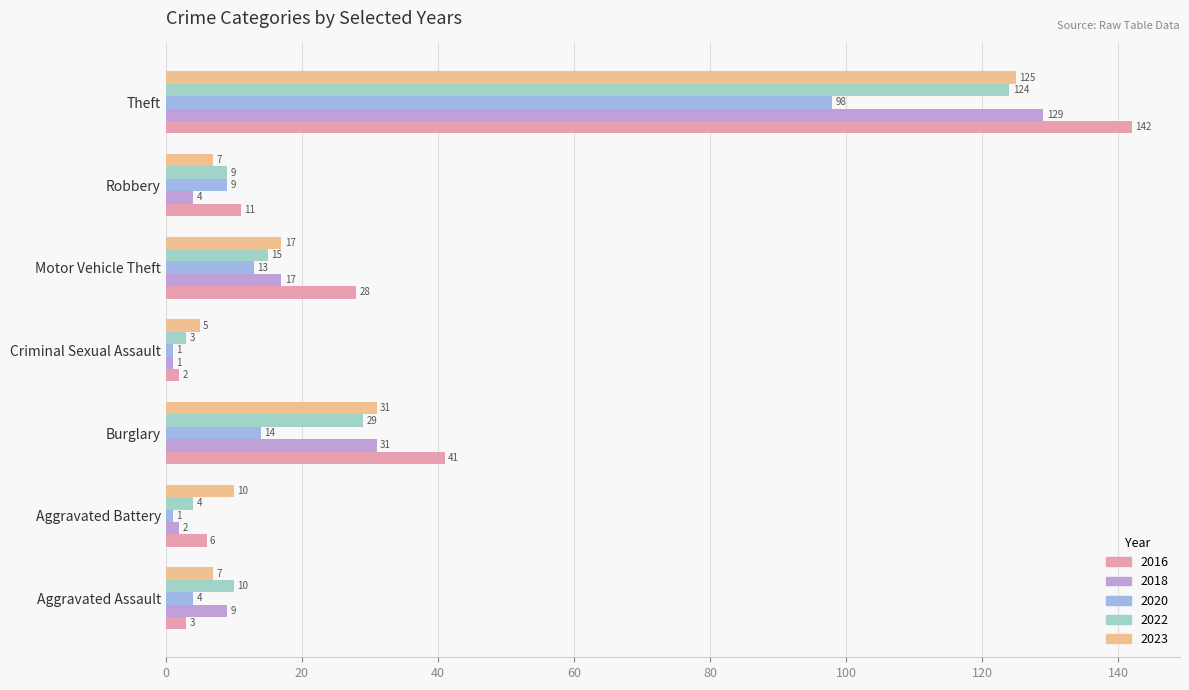

Rank the series by their maximum value, from lowest to highest.

2020, 2022, 2023, 2018, 2016